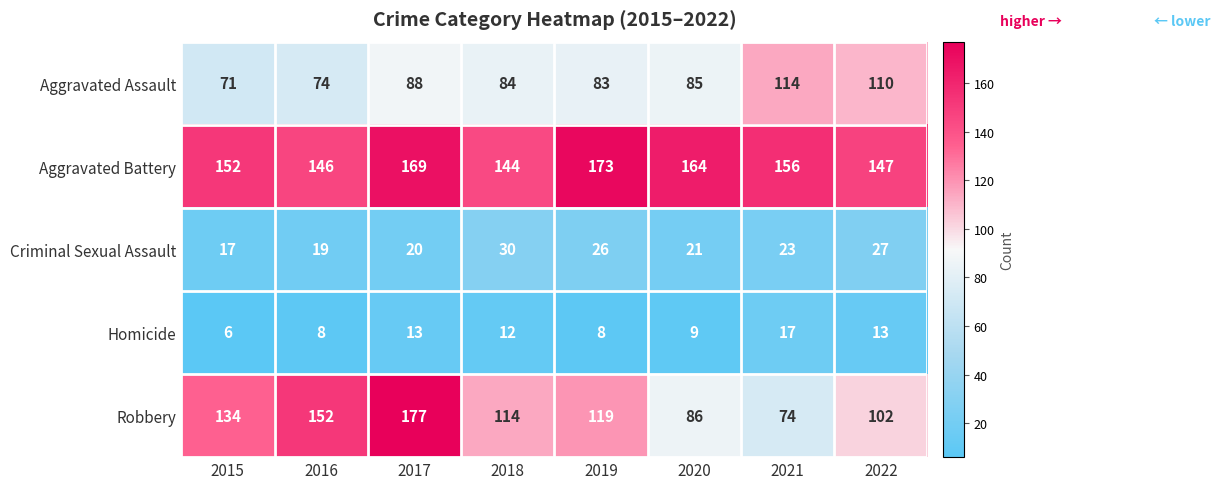

What is the average value of the Robbery series?

120